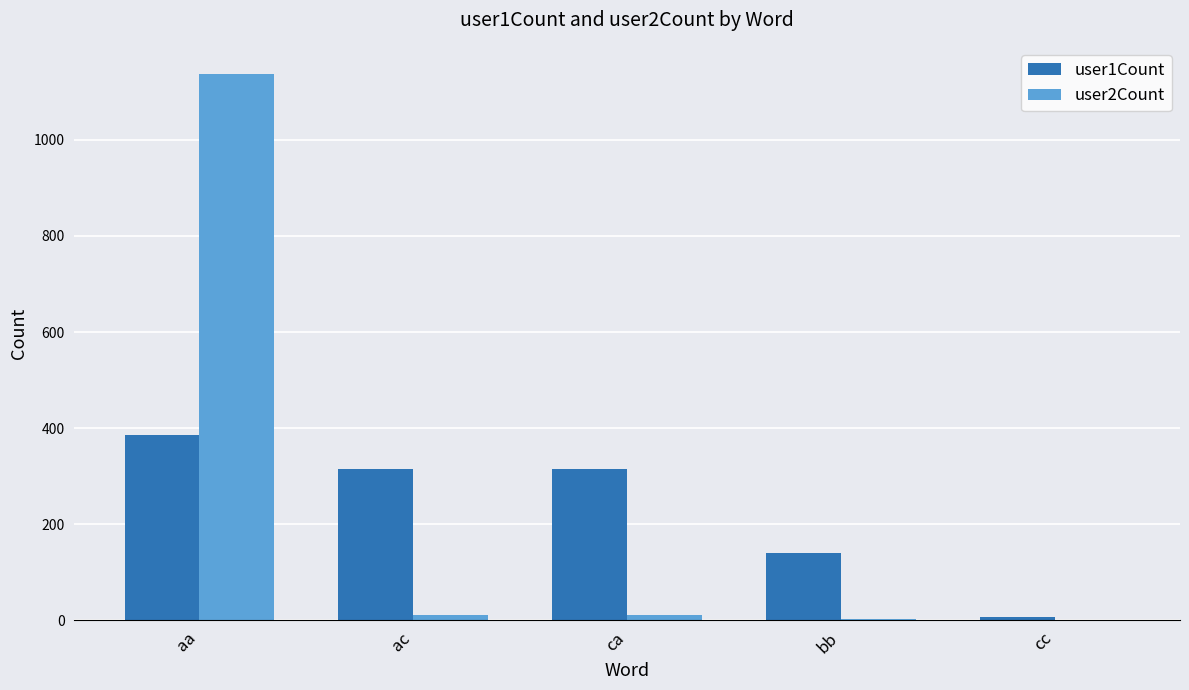

Count the number of categories in the chart.

5